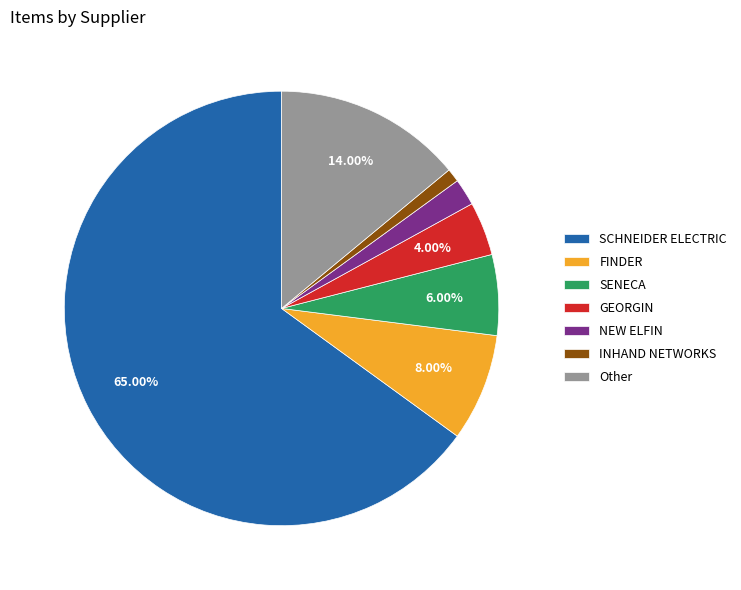

Count the number of slices in the pie.

7